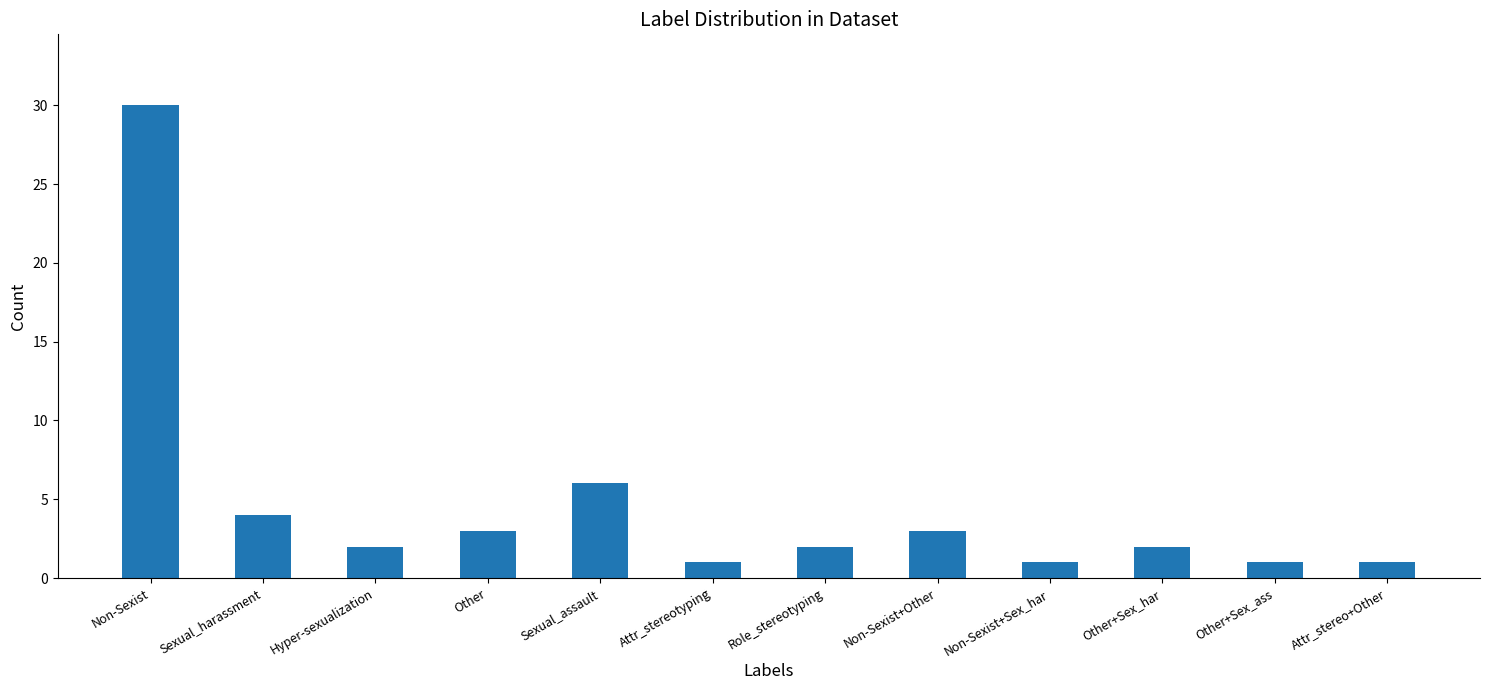

The chart shows a value of 6 at Sexual_assault. True or false?

True